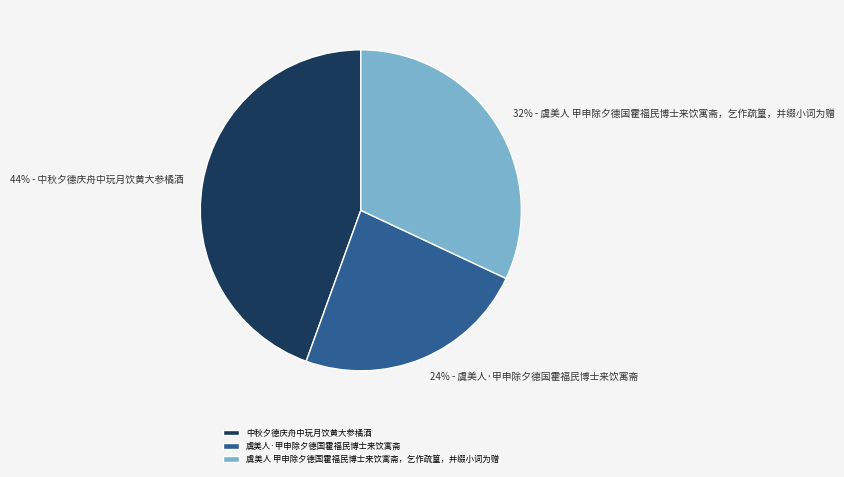

Which slice is the largest?

中秋夕德庆舟中玩月饮黄大参橘酒